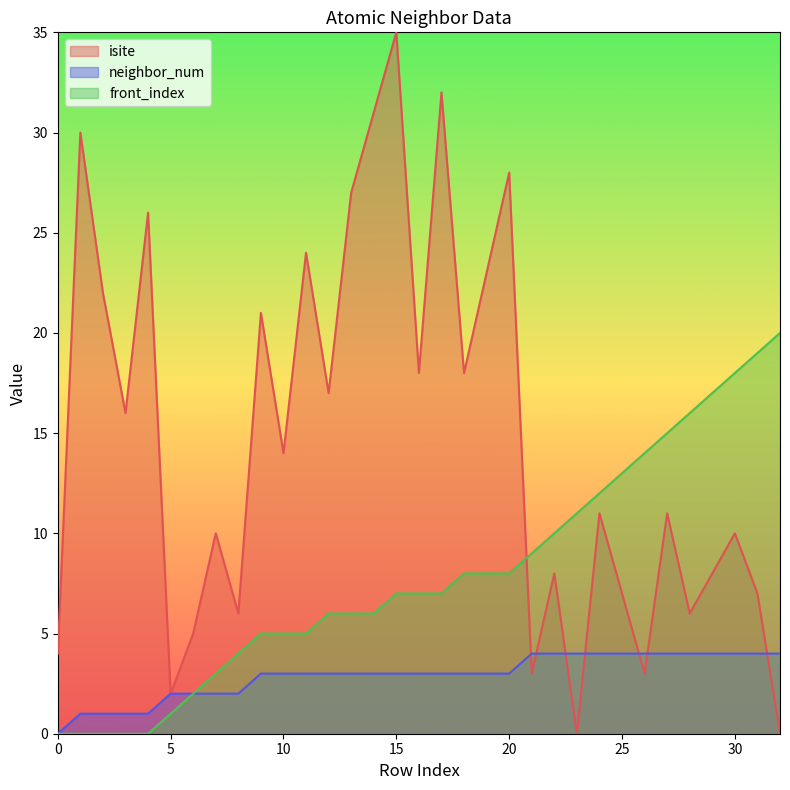

What value does the front_index series have at 14, to the nearest 10?

10